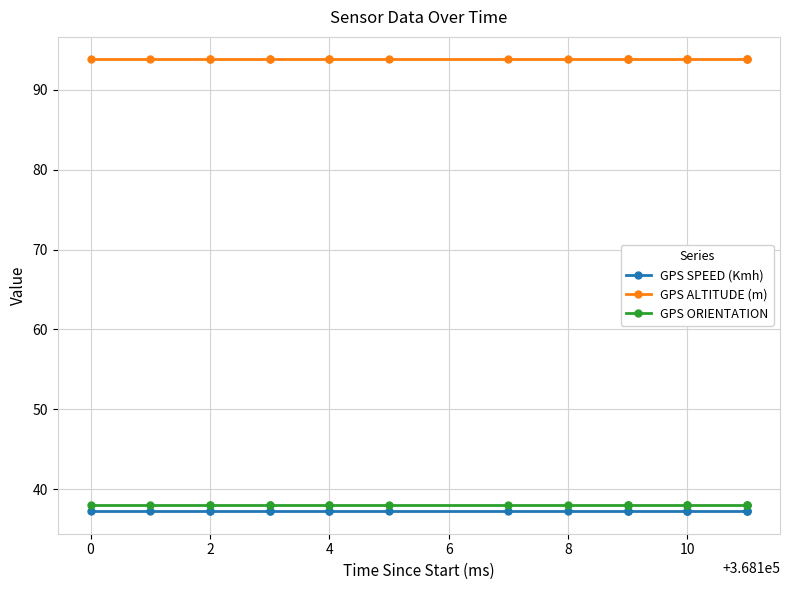

What is the sum of all GPS ALTITUDE (m) values?

1875.2